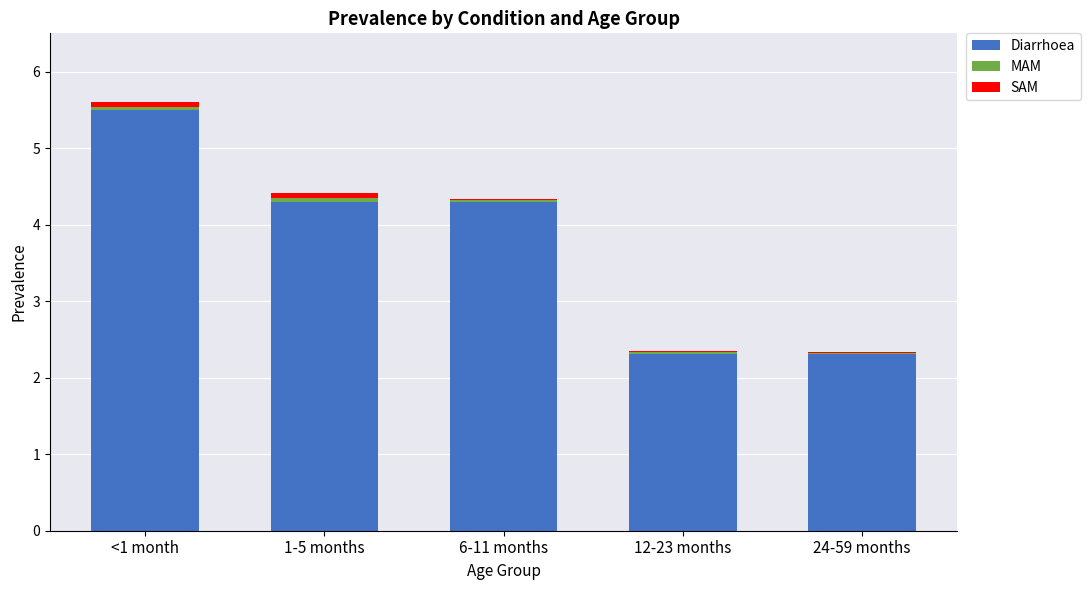

The Diarrhoea series shows 4.3 at 6-11 months. True or false?

True